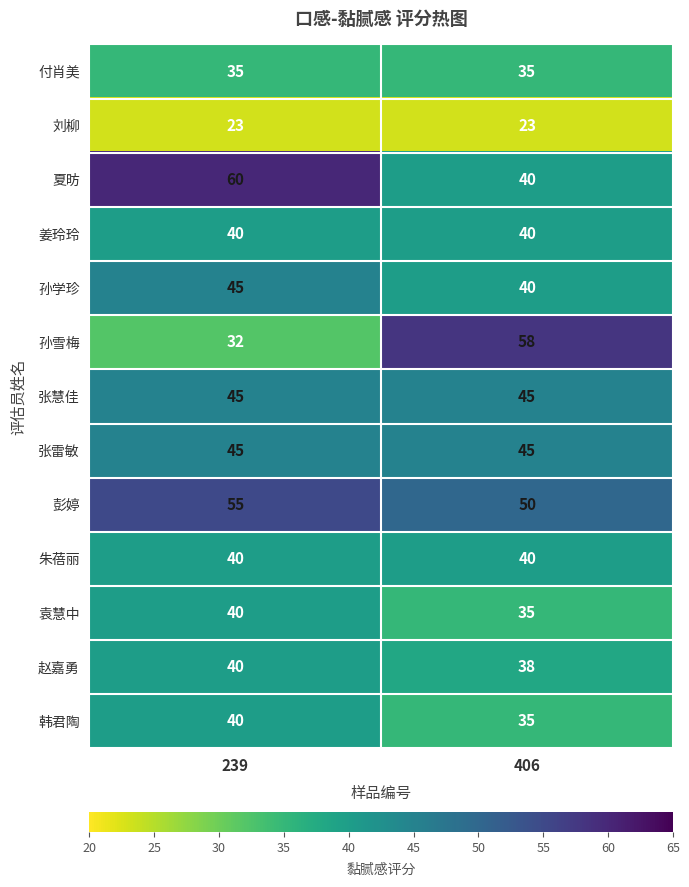

At which category is the sum across all series the highest?

239